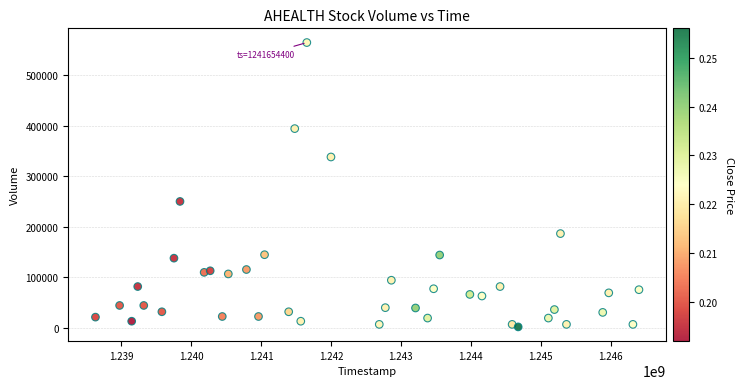

What is the range of Y values (max minus min)?

563750